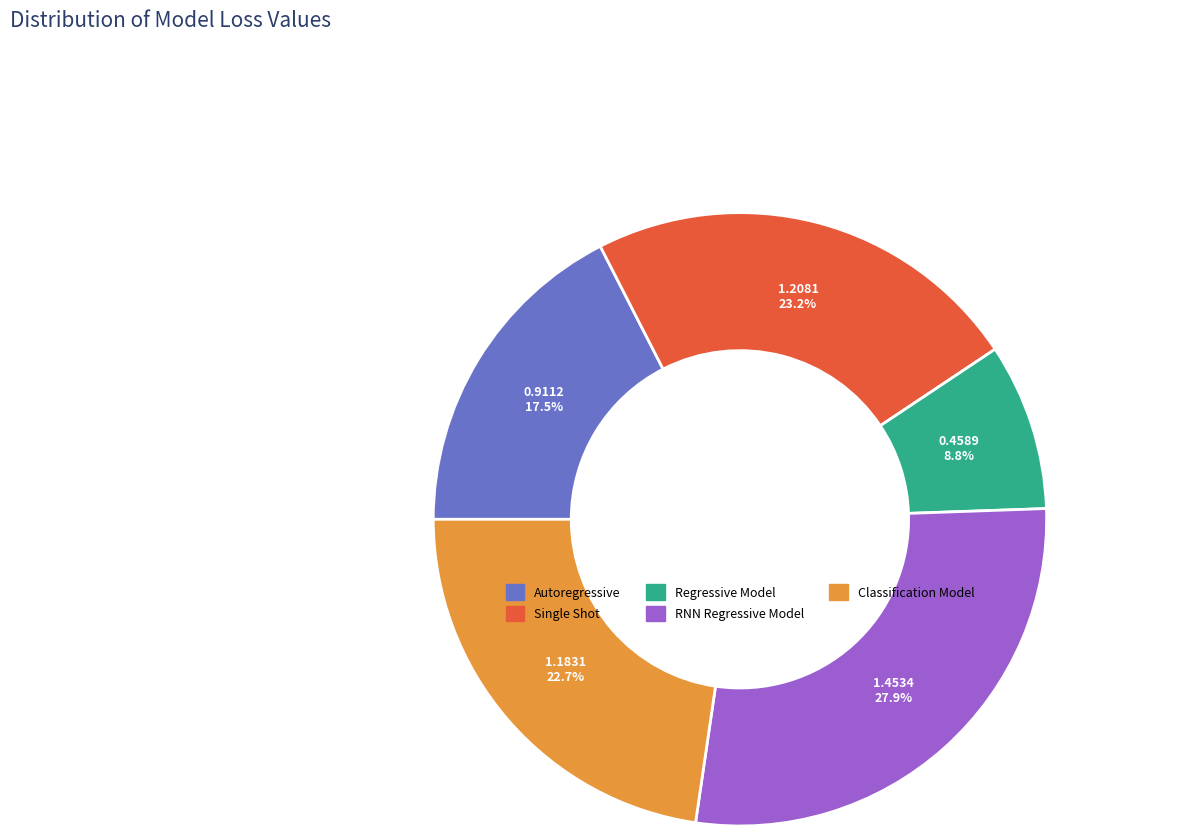

Which category has the biggest portion of the pie?

RNN Regressive Model